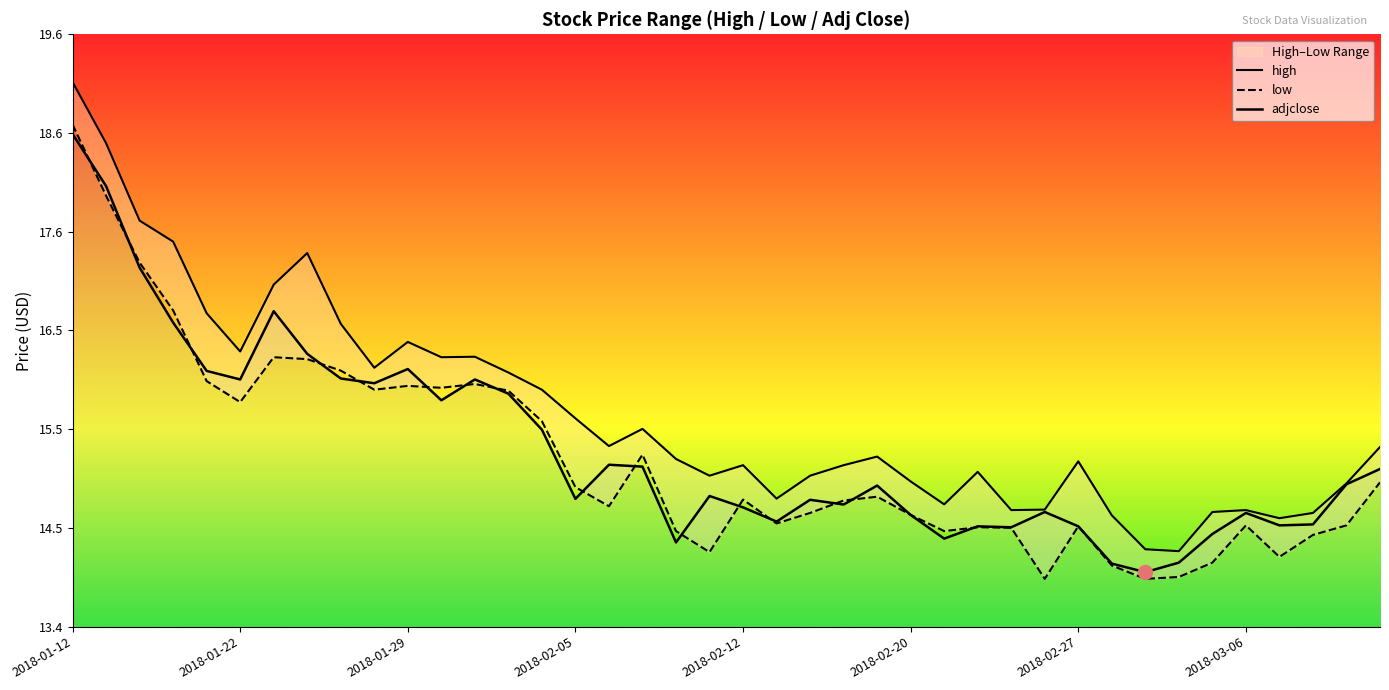

At which category does low reach its first local peak?

2018-01-23